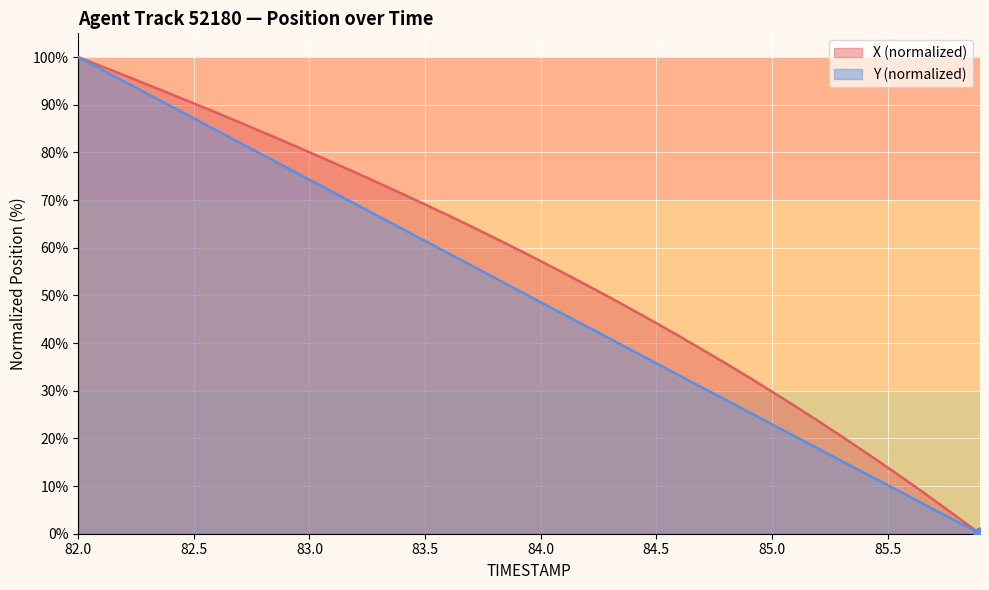

Is the value of Y at 83.4 greater than the value of X at 82.5?

No